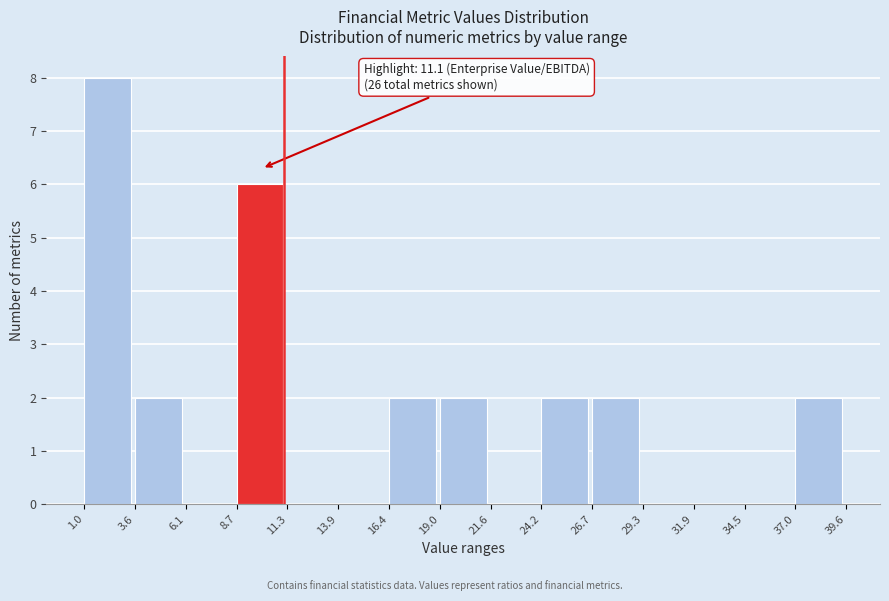

Over which range of the x-axis is the bar tallest?

1.0 to 3.6